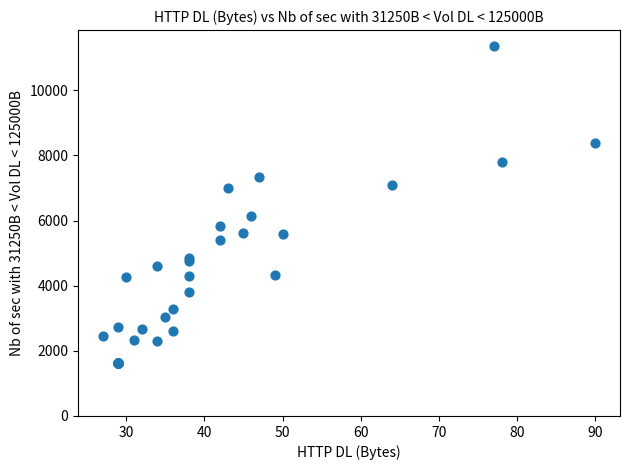

What Y value in the scatter plot is closest to 6492?

6145